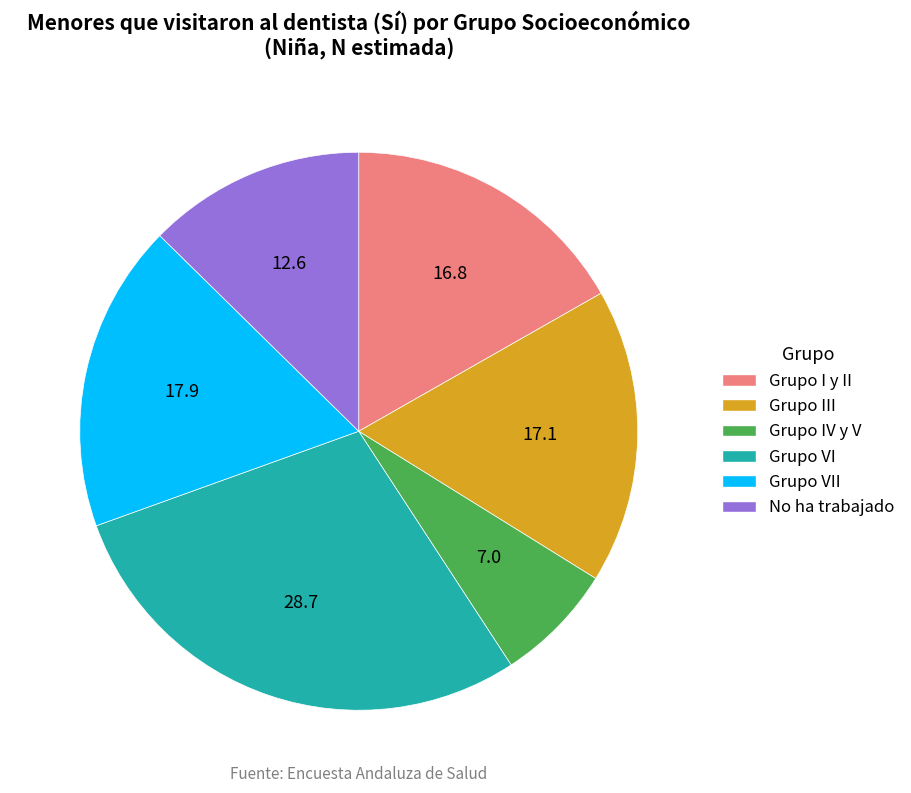

Is there a majority slice in this chart?

No